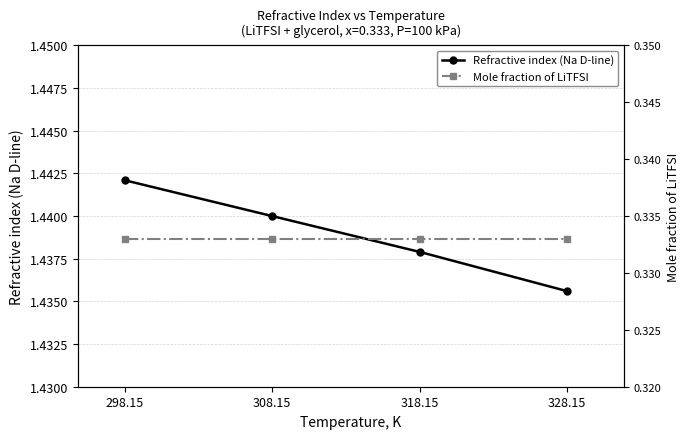

Is this an area chart (filled region under the line)?

No